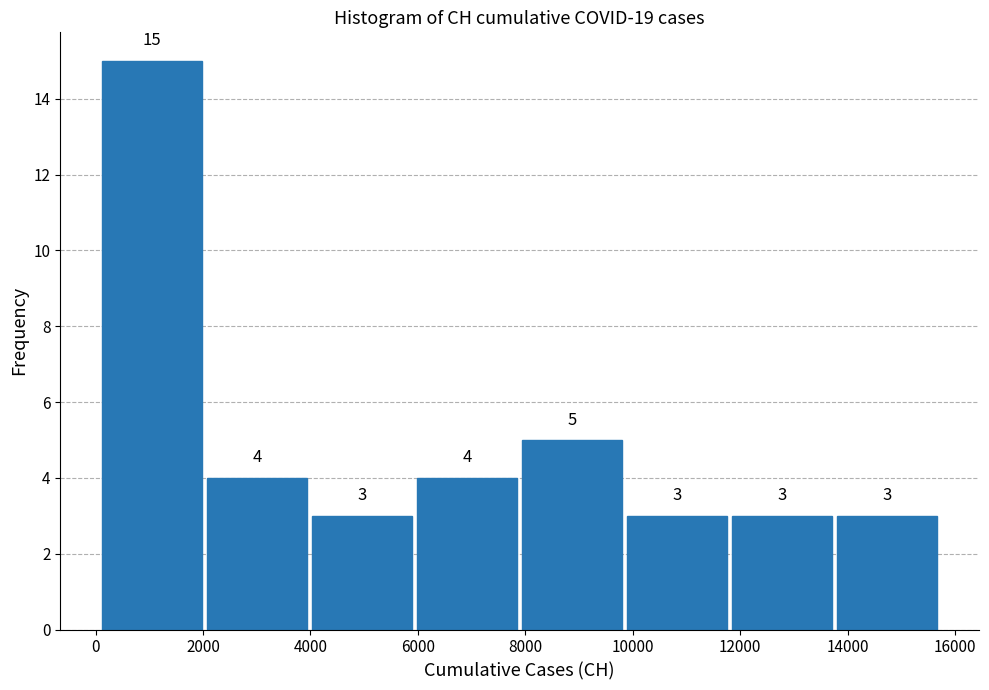

Reading left to right, list every bar in this chart as the range it spans on the x-axis followed by its height. The bar edges are not printed on the chart, so give them approximately, as read against the axis.

0 to 2000: 15
2000 to 4000: 4
4000 to 6000: 3
6000 to 7800: 4
7800 to 9800: 5
9800 to 11800: 3
11800 to 13800: 3
13800 to 15800: 3